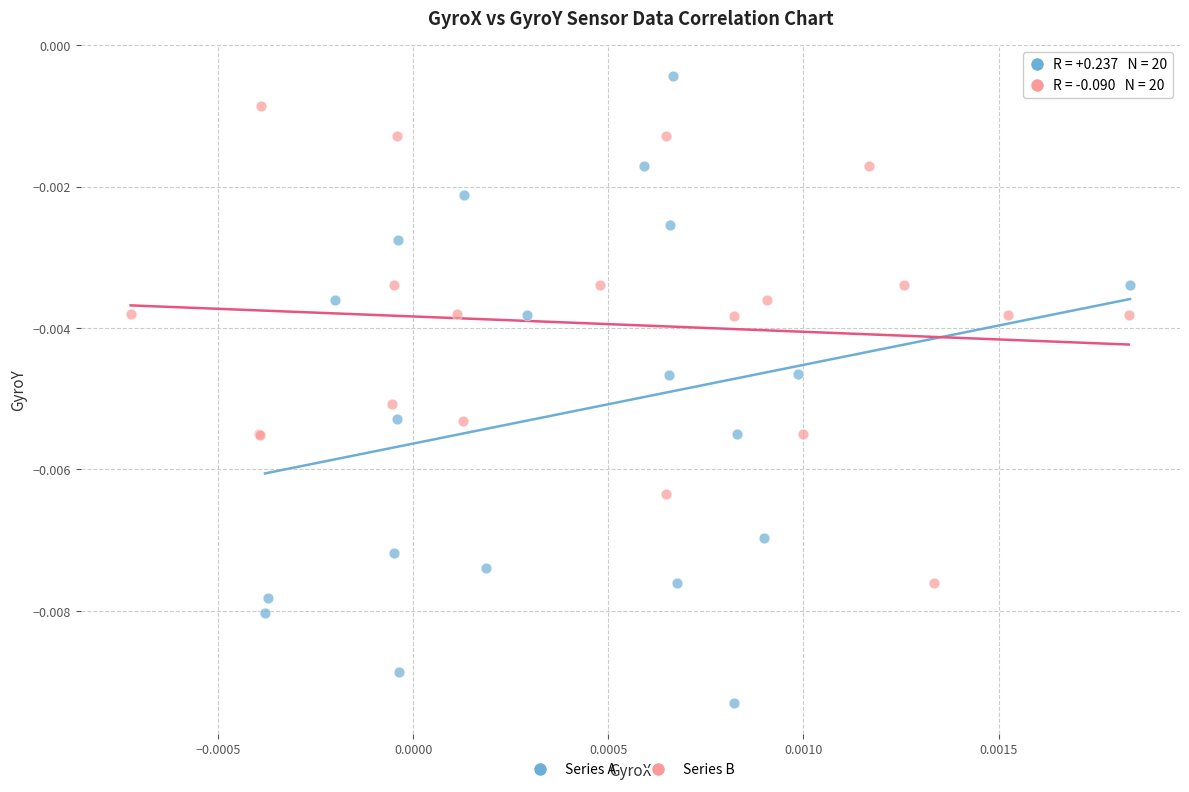

Which series has the largest Y range (max minus min)?

Series A